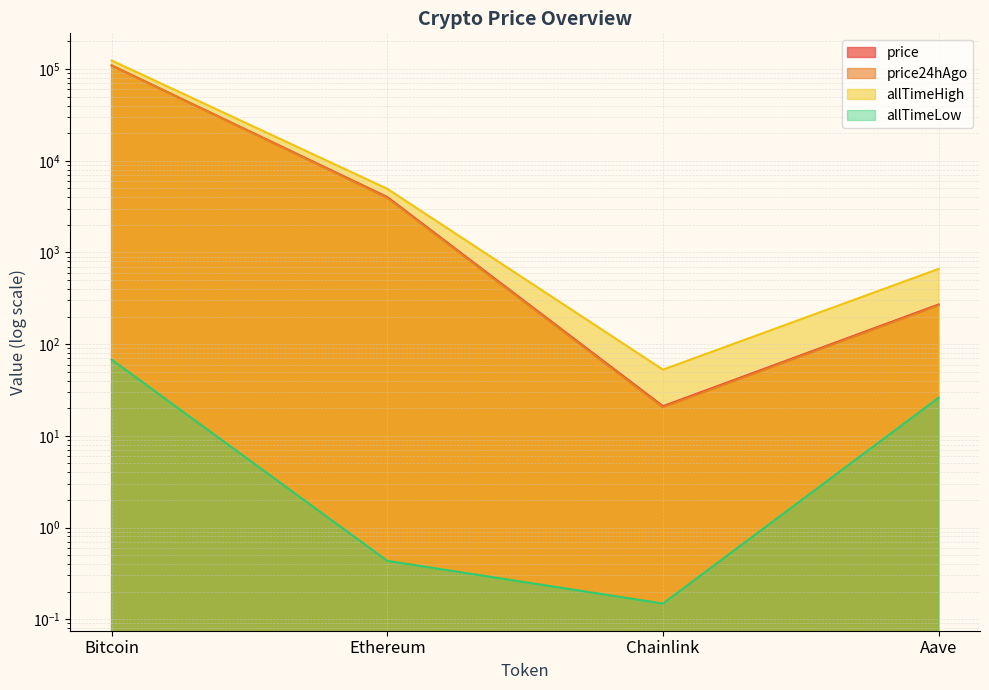

True or false: price24hAgo has a value of 3939.4 at Ethereum.

True